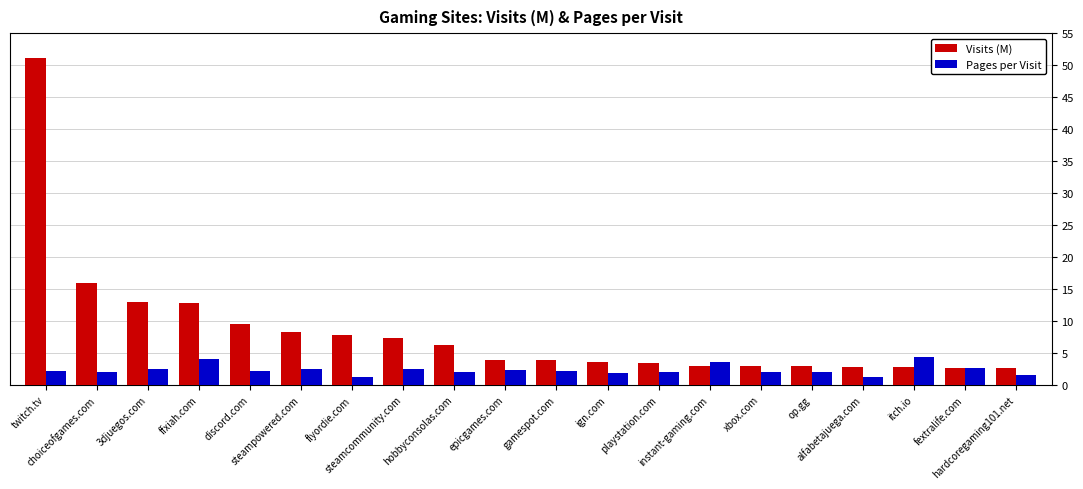

Are the bars grouped side by side (vs. stacked)?

Yes